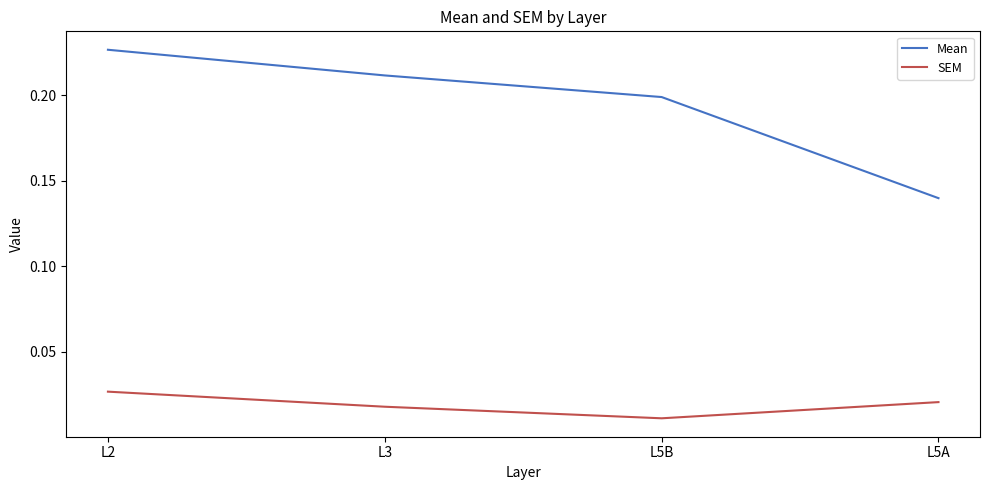

Which series changed the most between L2 and L5A?

Mean